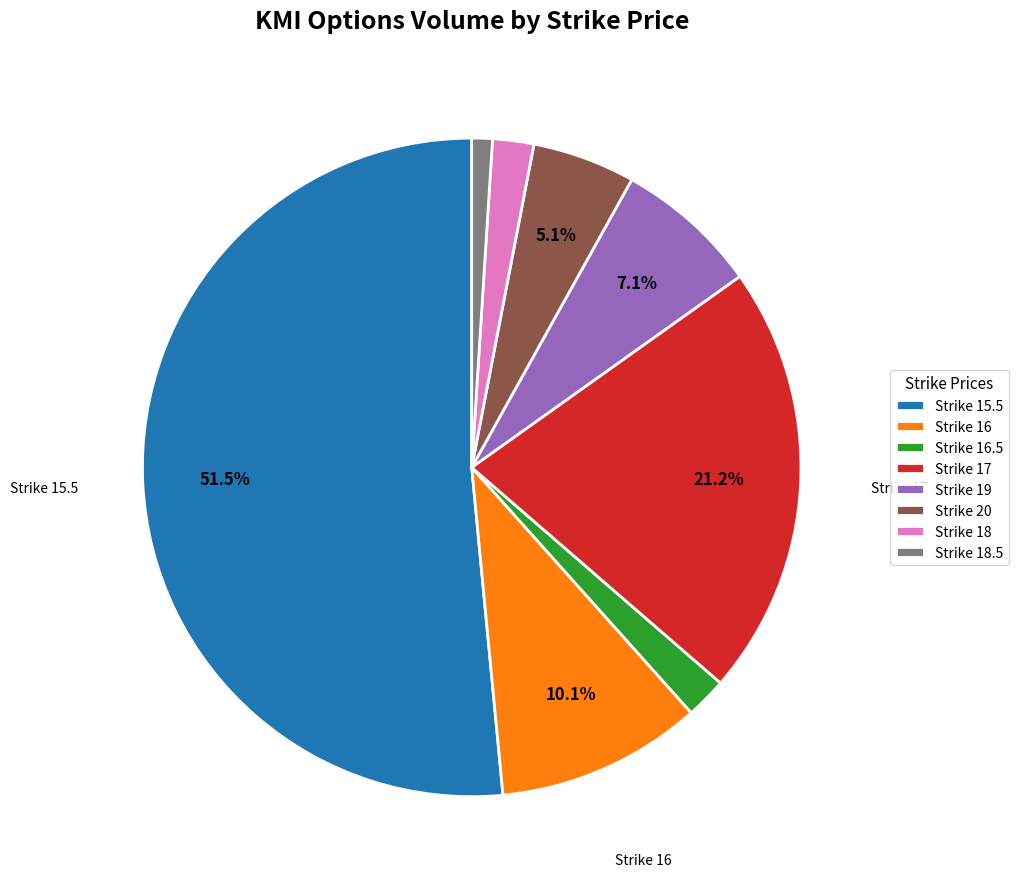

Between Strike 19 and Strike 17, which is larger?

Strike 17